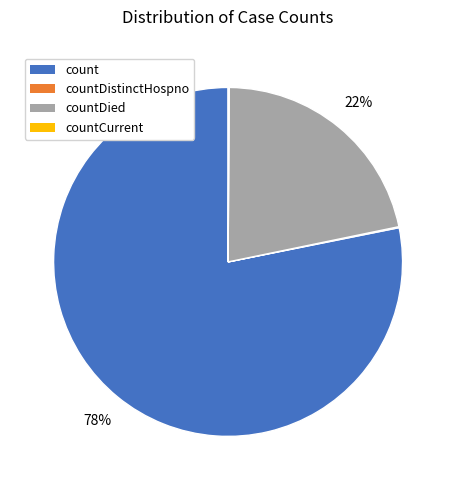

To the nearest percent, what is the average slice percentage?

25%